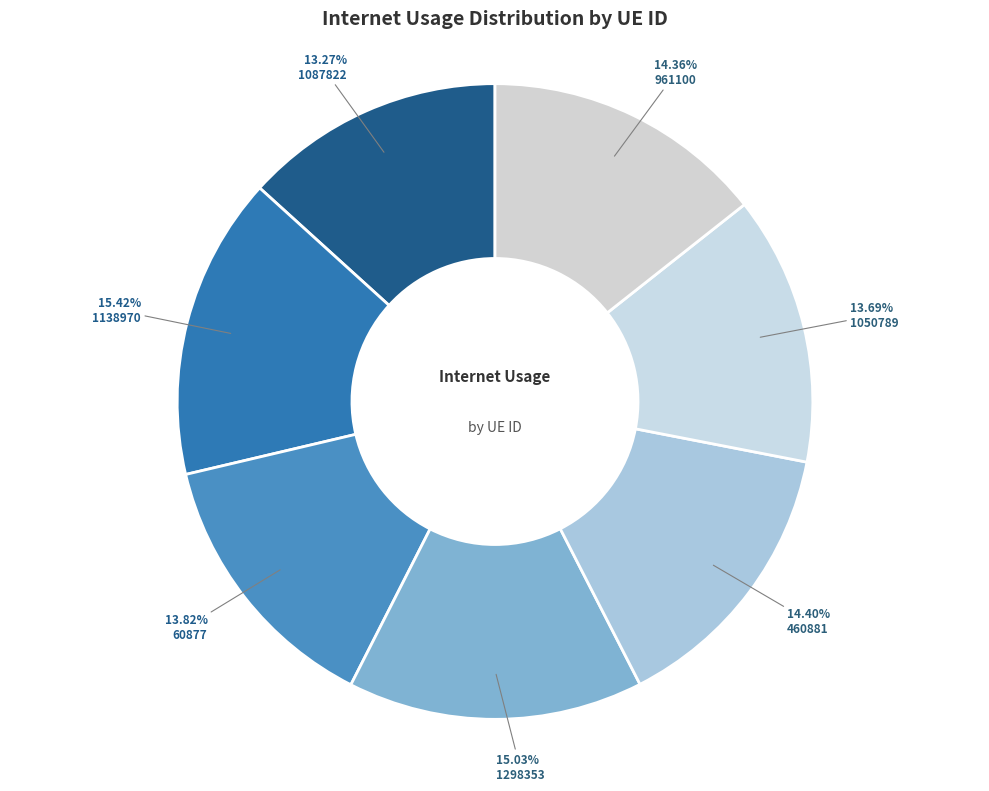

The 1087822 slice represents 26% of the pie. True or false?

False